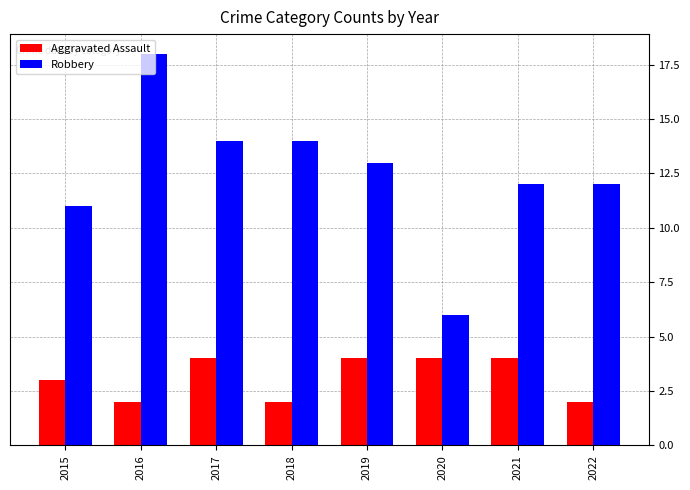

What is the smallest value displayed?

2